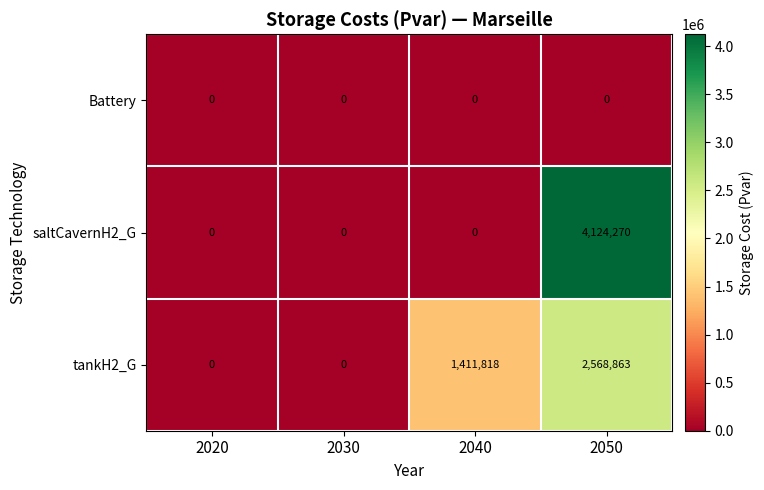

Is it true that saltCavernH2_G equals -2390138 at 2030?

False